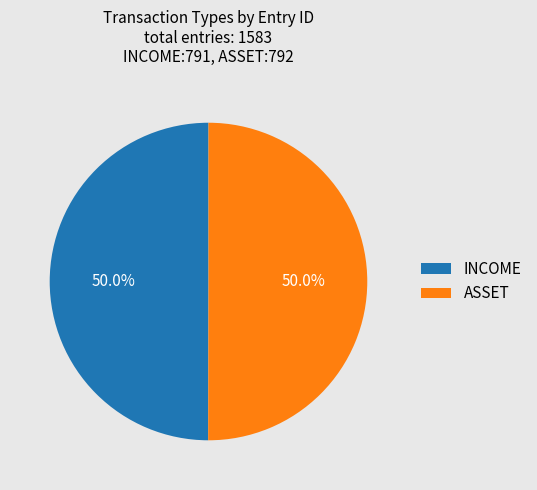

What percentage do INCOME and ASSET together represent?

100.0%